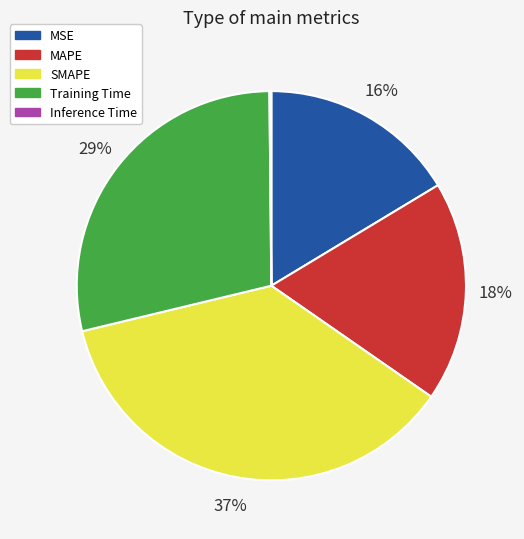

What percentage is the SMAPE slice, to the nearest percent?

37%